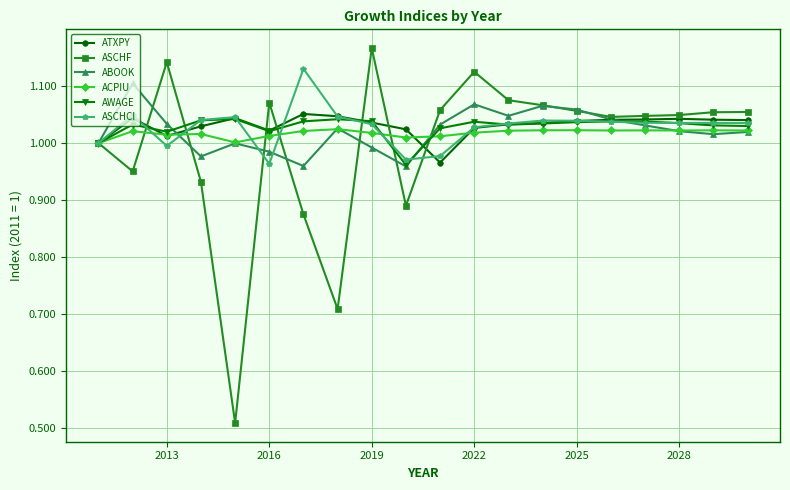

Which series has the widest spread of values?

ASCHF